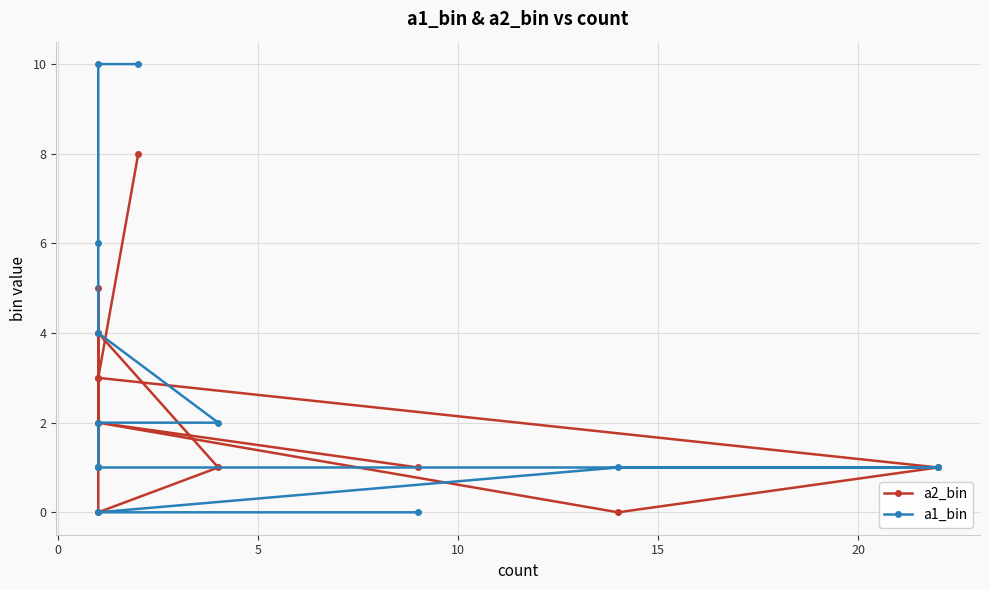

The a2_bin series shows -3 at 25. True or false?

False